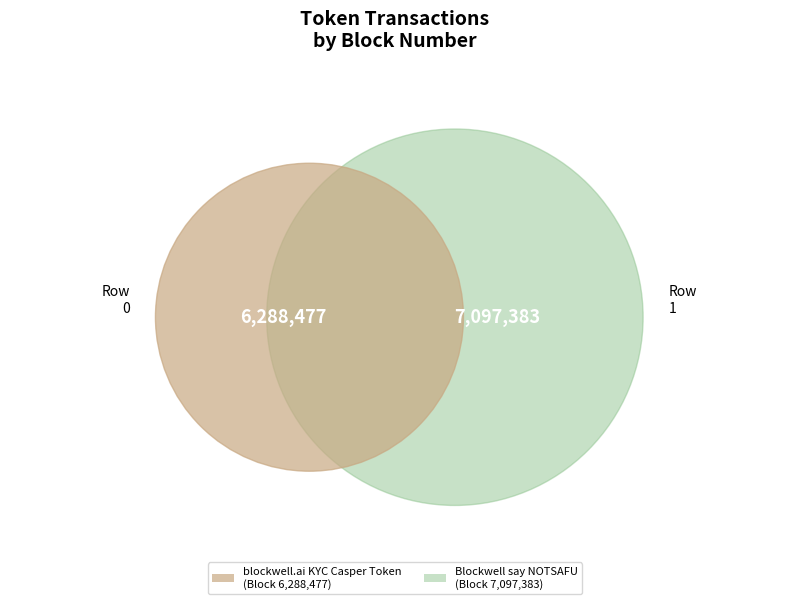

What percentage is the 0 slice, to the nearest percent?

47%